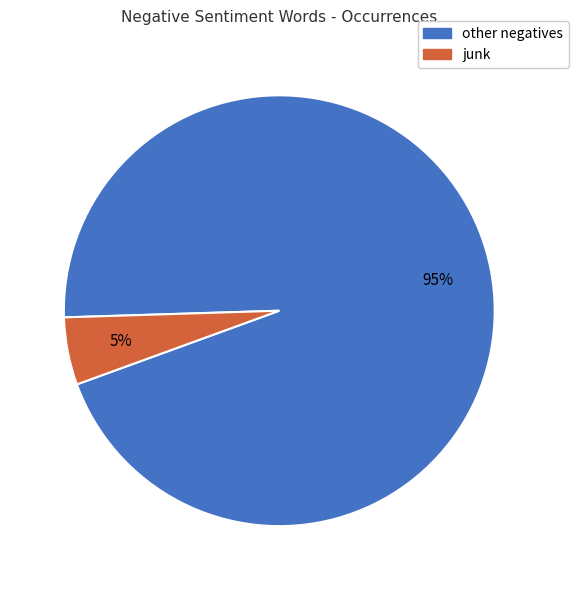

How many segments does this pie chart have?

2